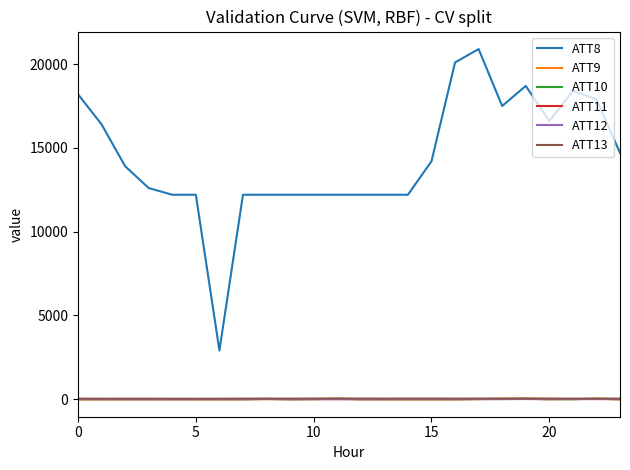

Which series has the widest spread of values?

ATT8